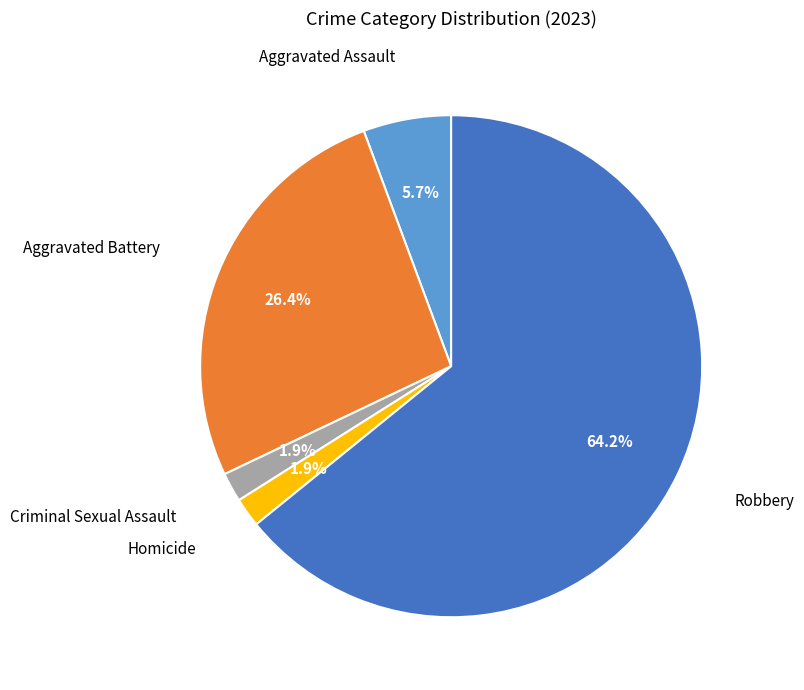

Do Criminal Sexual Assault and Aggravated Assault together represent more than half of the pie?

No